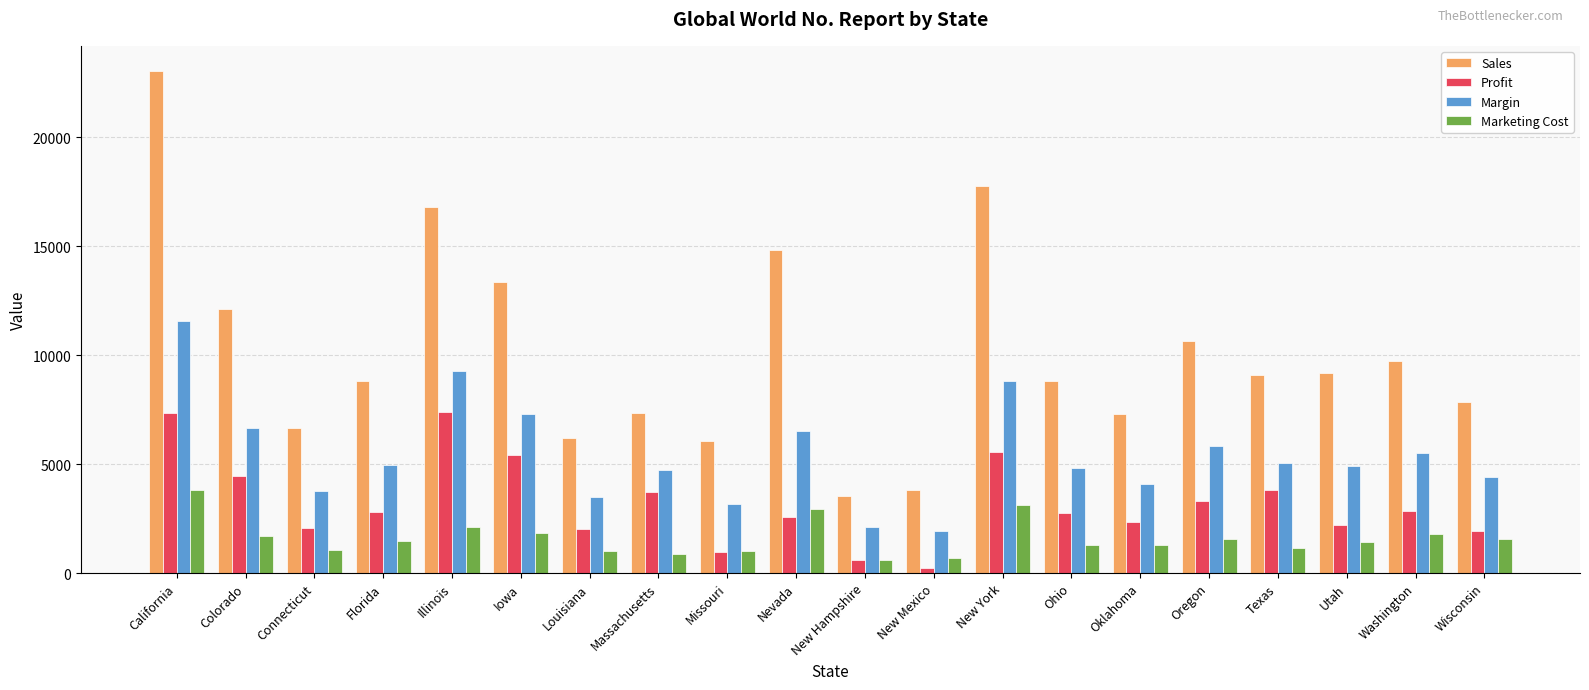

Rank the series at Colorado from highest to lowest value.

Sales, Margin, Profit, Marketing Cost